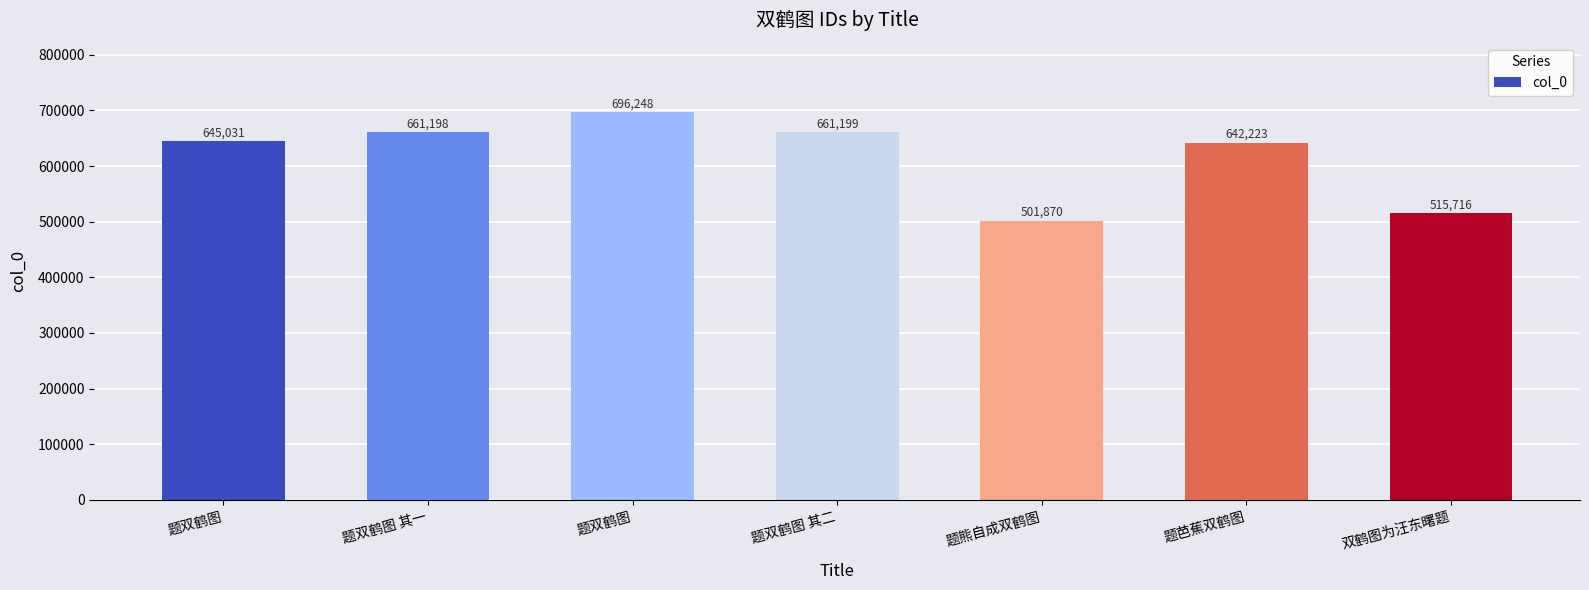

What is the label of the 2nd bar from the right?

题芭蕉双鹤图